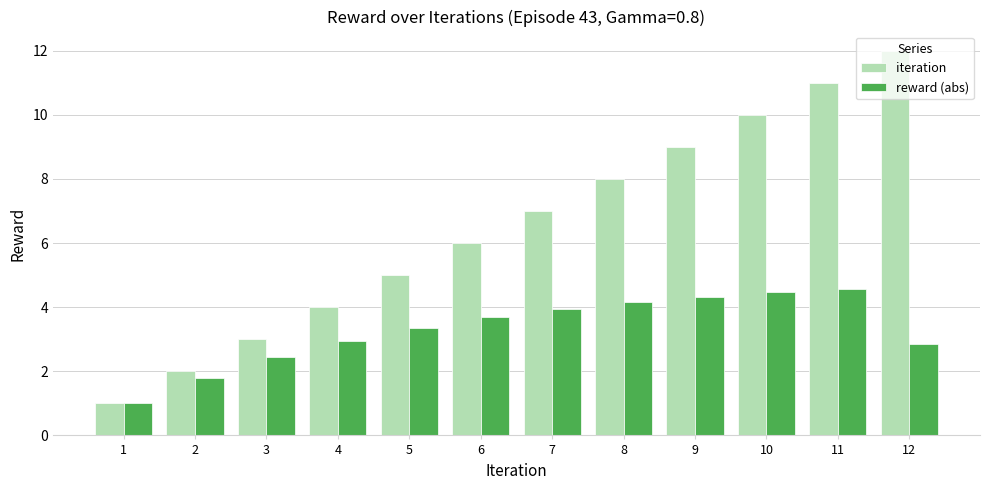

Is it true that reward (abs) equals 4.8 at 5?

False